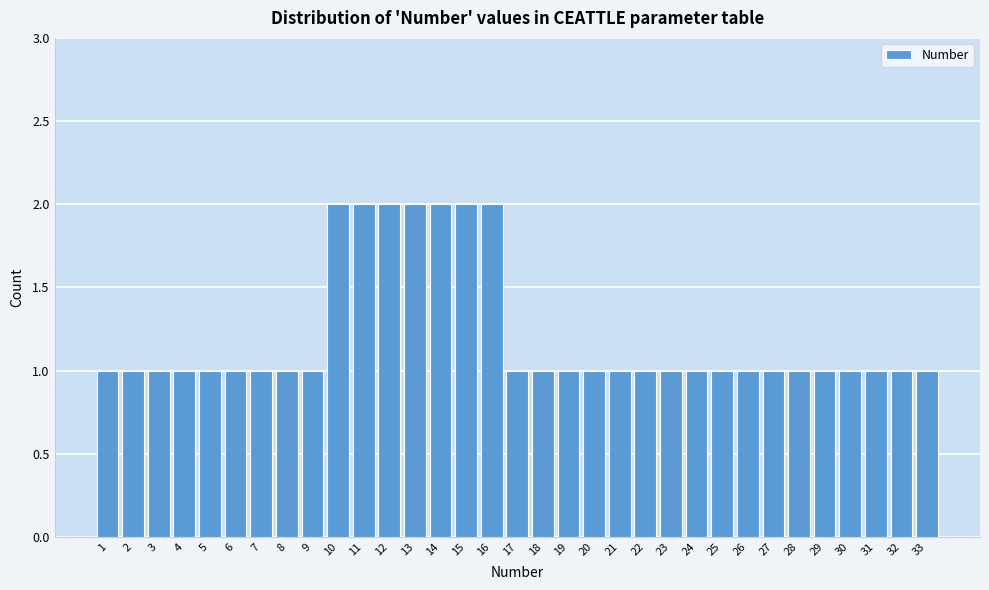

How tall is the bar that spans 0.5 to 1.5 on the x-axis? The values are not printed on the chart, so give them approximately, as read against the axis.

1